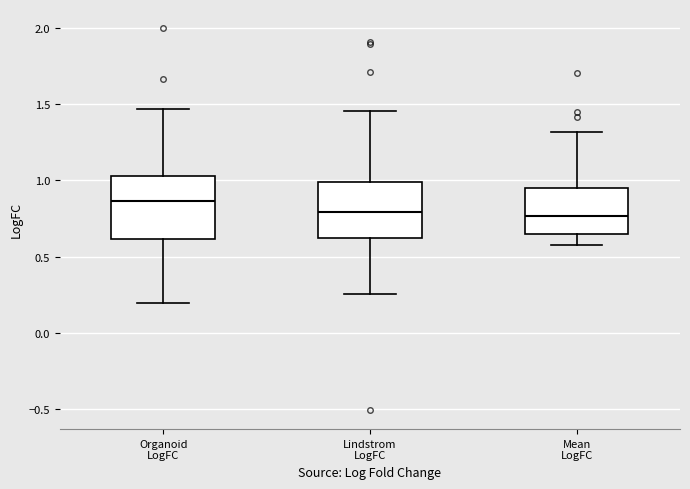

Reading left to right, transcribe this box plot: for each box, give where its median line is, the range the box spans, and where its two whiskers end, as read against the y-axis. The values are not printed on the chart, so give them approximately, as read against the axis.

Organoid LogFC: median 0.85, box 0.60 to 1.05, whiskers 0.20 to 1.45
Lindstrom LogFC: median 0.80, box 0.60 to 1.00, whiskers 0.25 to 1.45
Mean LogFC: median 0.75, box 0.65 to 0.95, whiskers 0.60 to 1.30